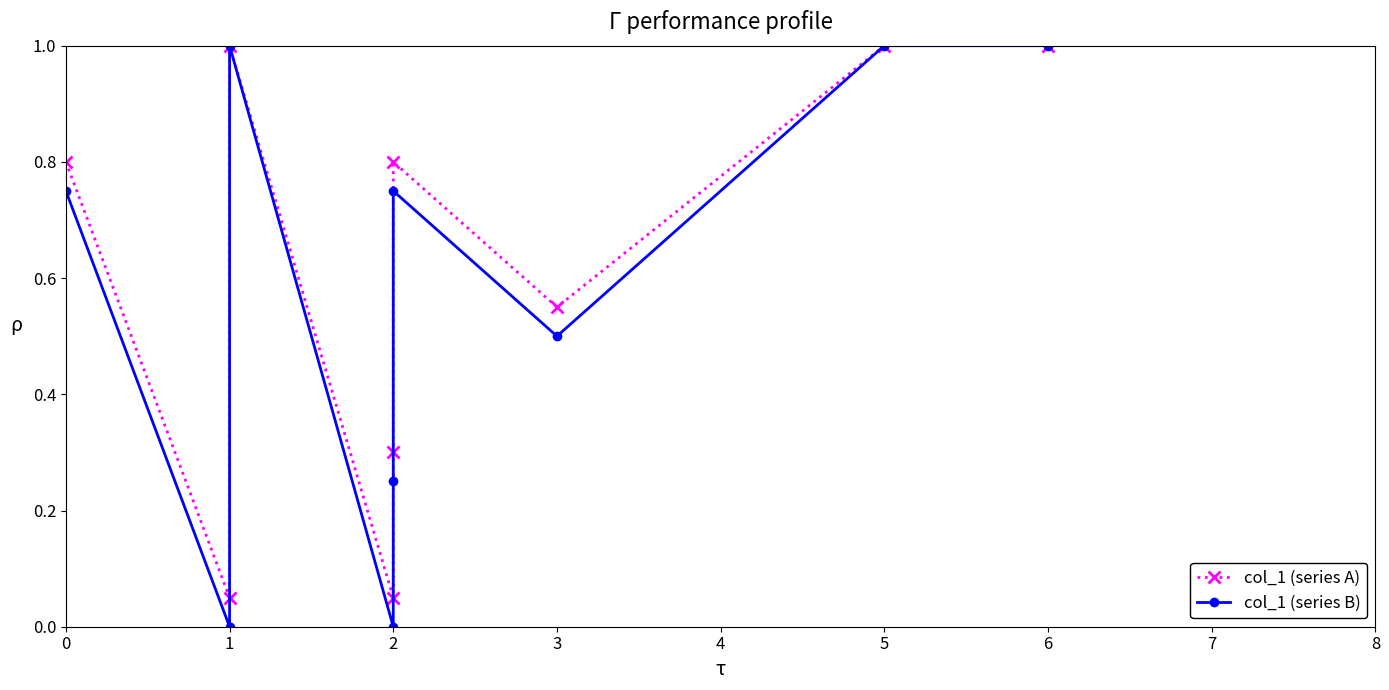

What is the lowest value of the col_1 (series A) series?

0.1